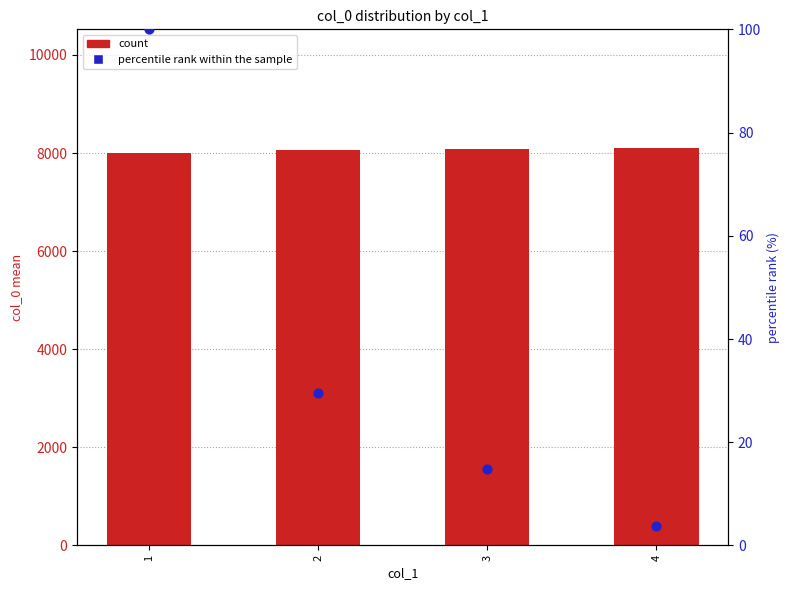

Which series reaches the minimum Y coordinate?

percentile rank within the sample